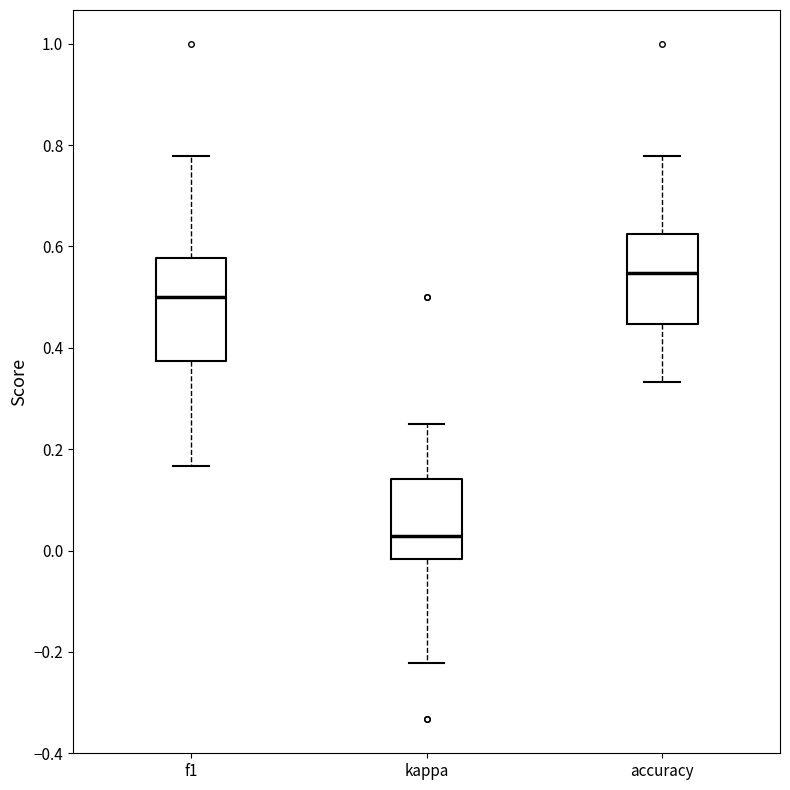

Reading left to right, read every box against the y-axis: the position of its median line, the range the box covers, and the ends of its whiskers. The values are not printed on the chart, so give them approximately, as read against the axis.

f1: median 0.50, box 0.38 to 0.58, whiskers 0.16 to 0.78
kappa: median 0.02, box -0.02 to 0.14, whiskers -0.22 to 0.26
accuracy: median 0.54, box 0.44 to 0.62, whiskers 0.34 to 0.78